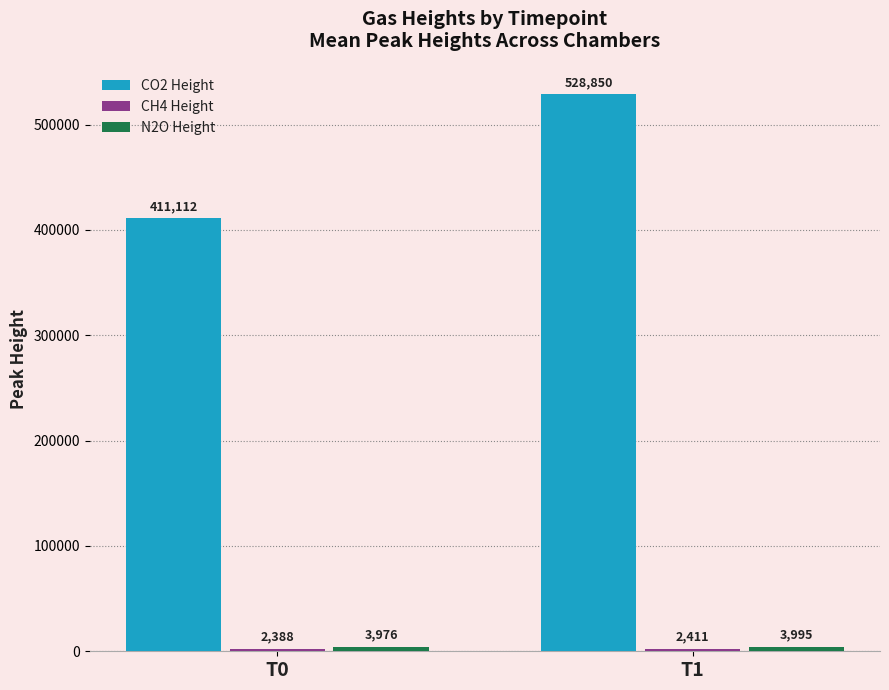

Which series has the largest total across all categories?

CO2 Height